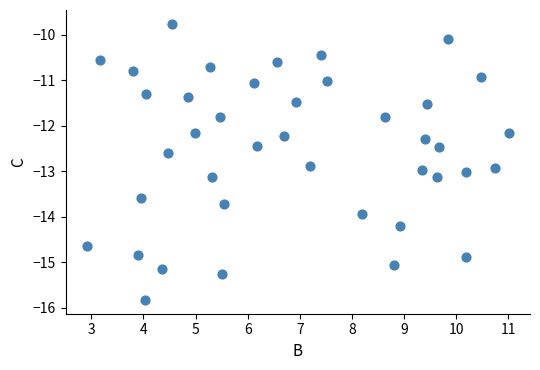

What is the range of X values (max minus min)?

8.1